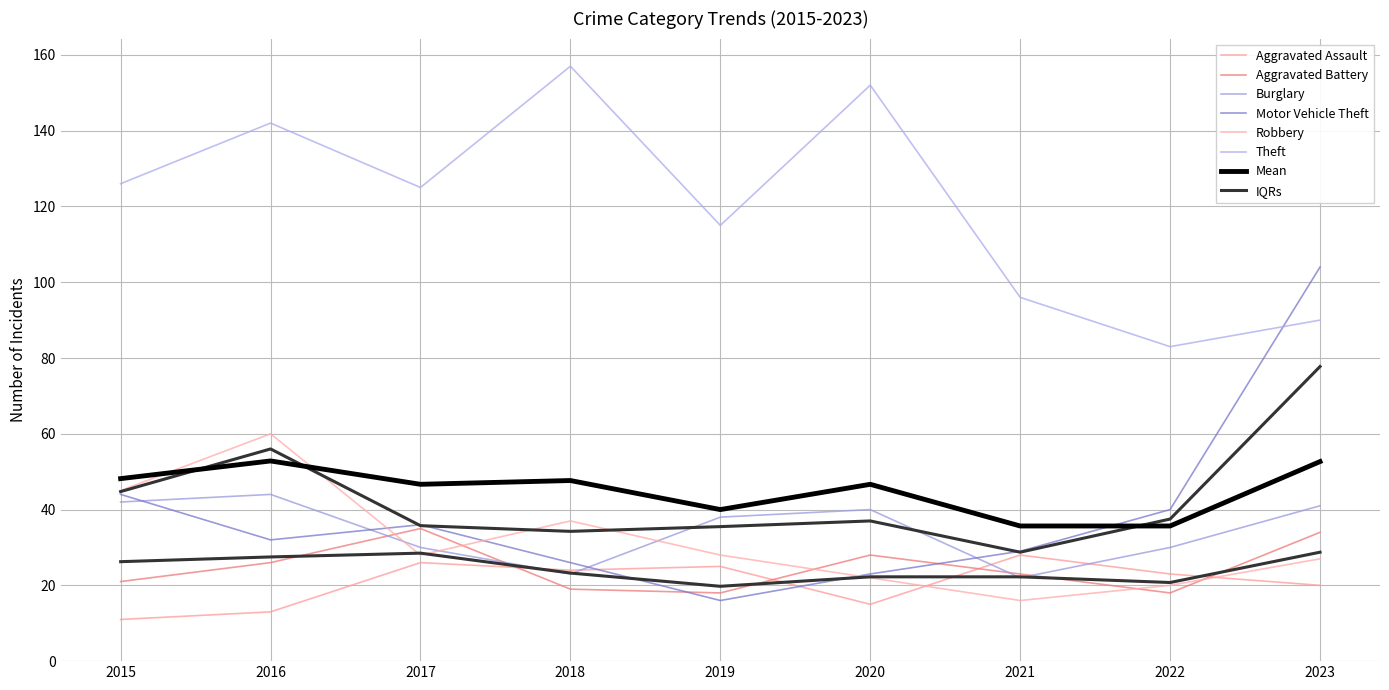

What is the smallest value displayed?

11